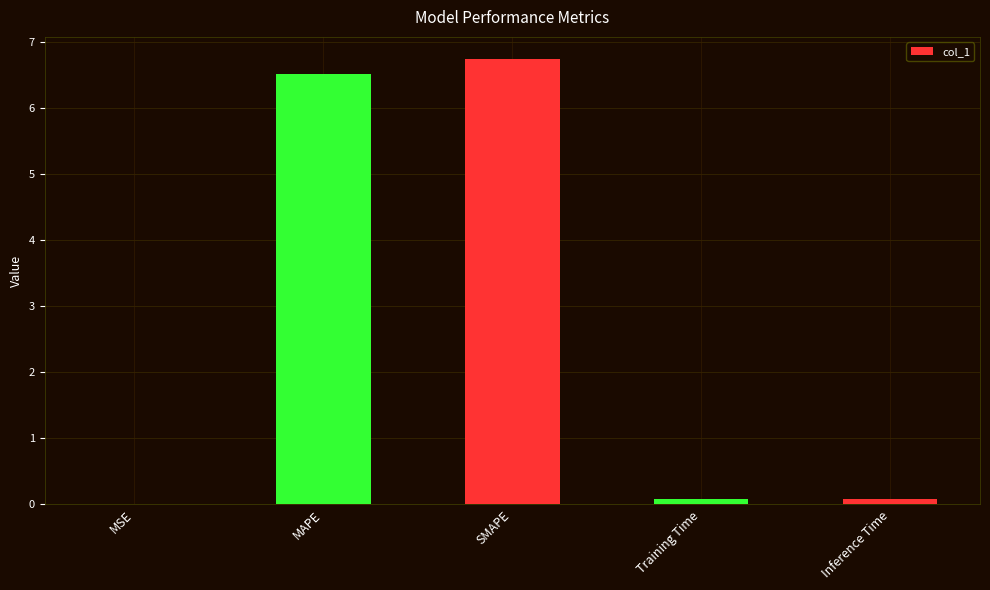

Between Training Time and MSE, which is larger?

Training Time